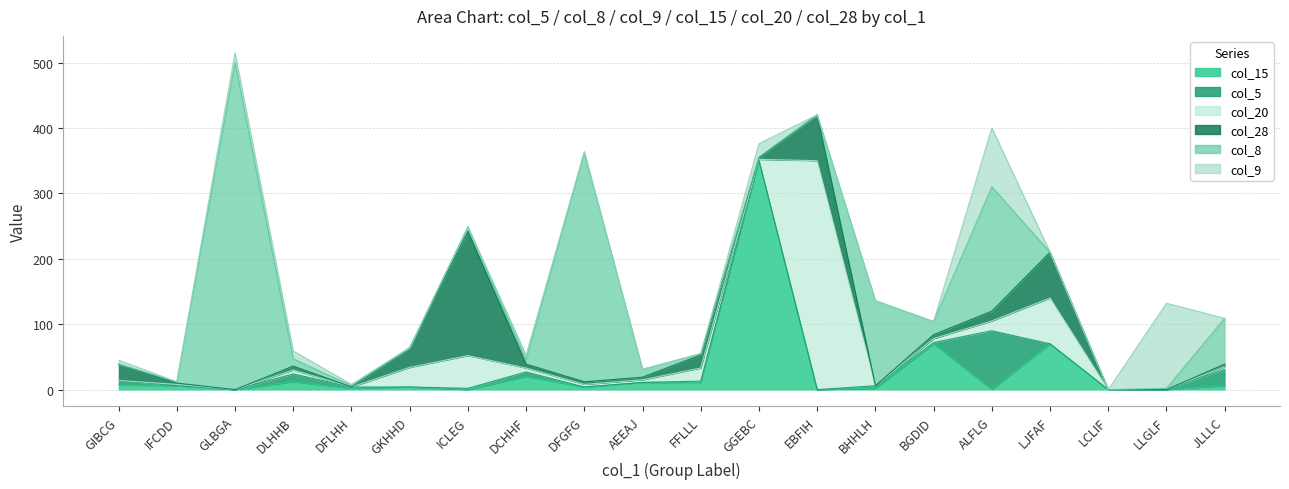

In col_28, how many points are lower than both neighbors (excluding endpoints)?

4